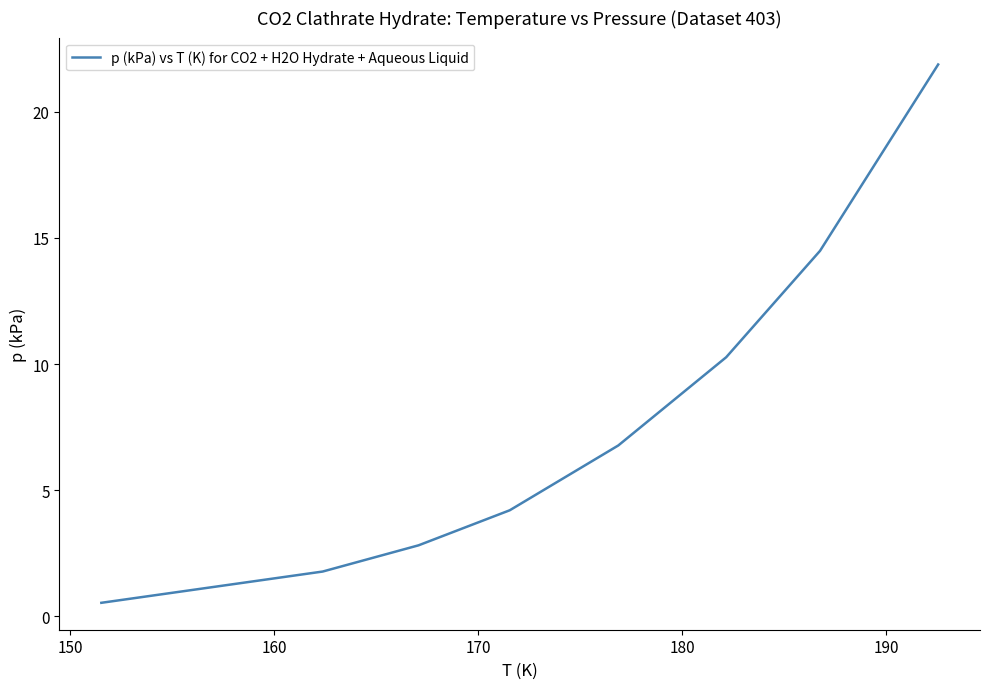

What is the minimum value shown in the chart?

0.5